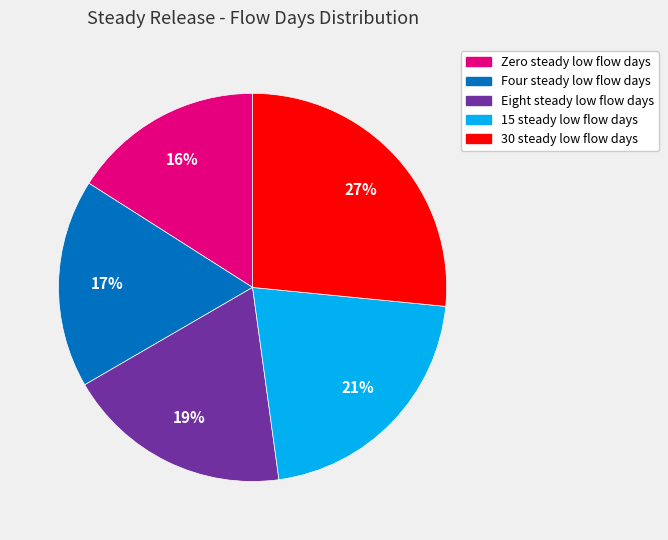

To the nearest percent, what percentage of the pie is 30 steady low flow days?

27%